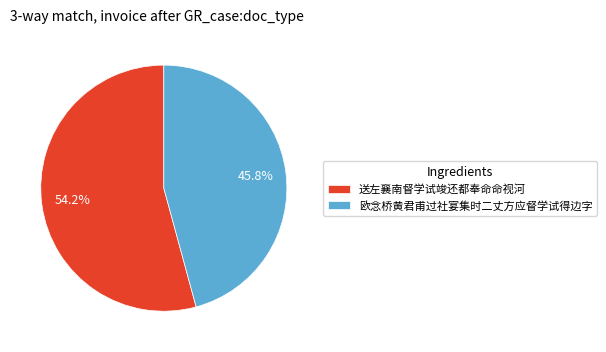

How many slices are in this pie chart?

2